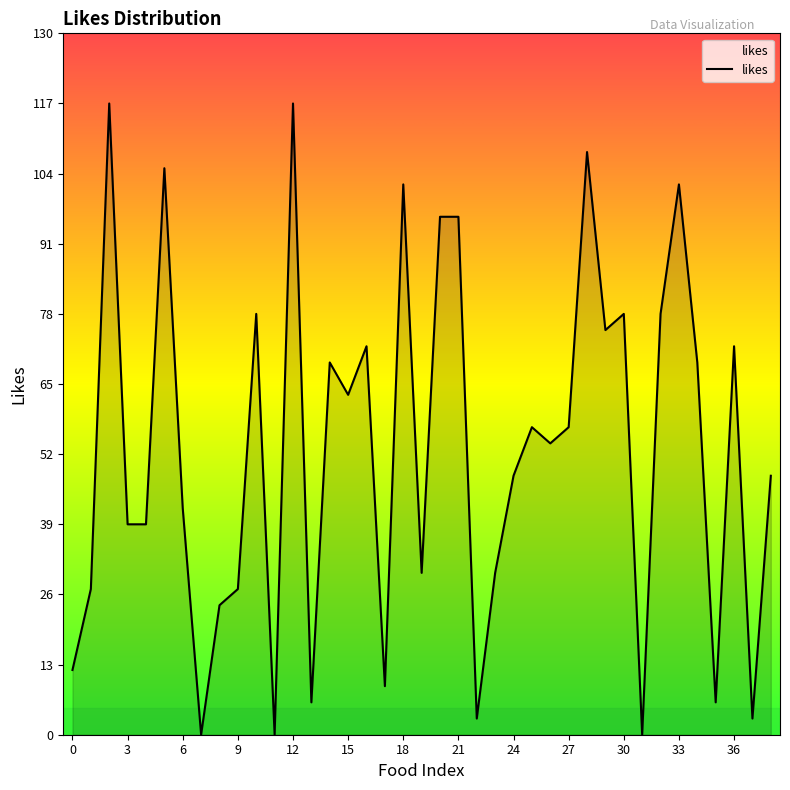

What is the greatest value displayed?

117